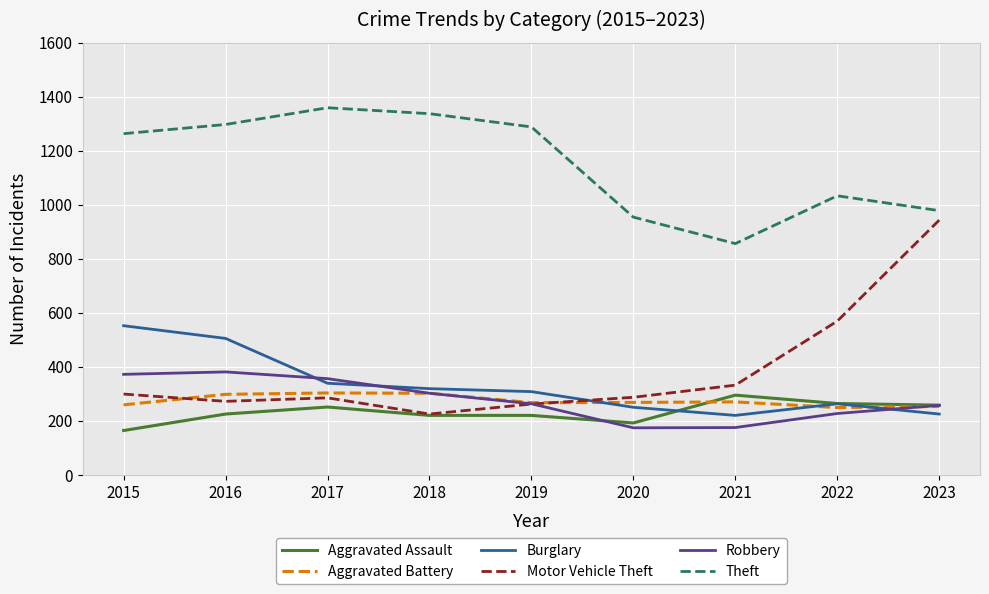

In Burglary, how many points are lower than both neighbors (excluding endpoints)?

1